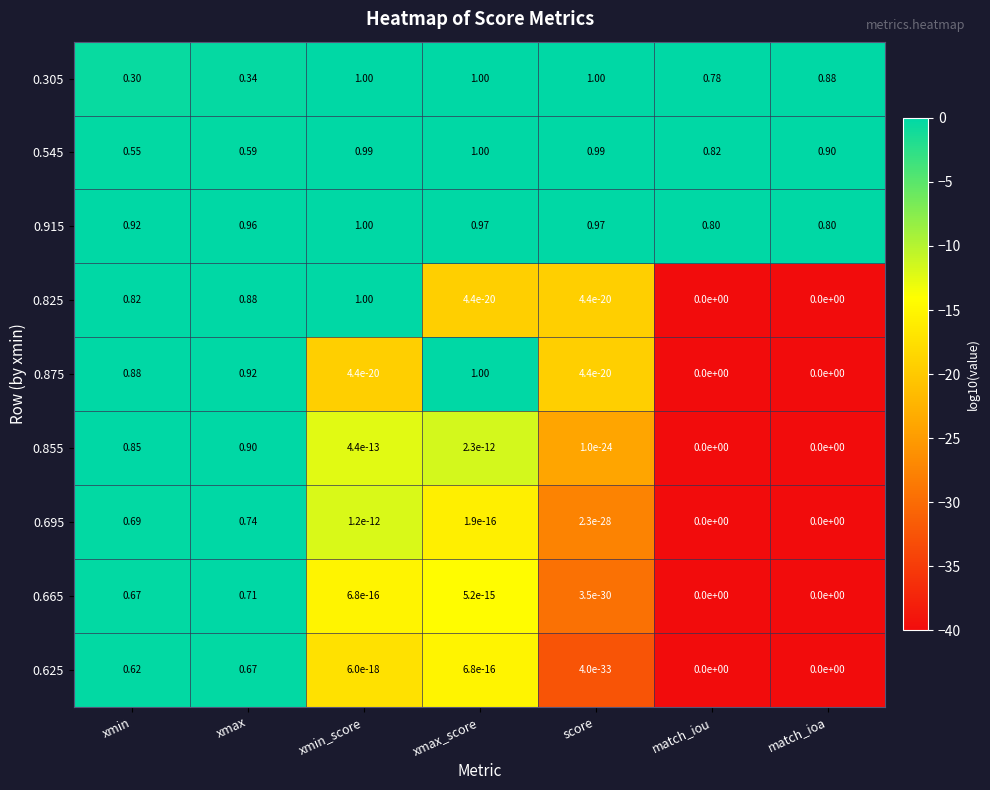

At which label does 0.825 reach its peak?

xmin_score